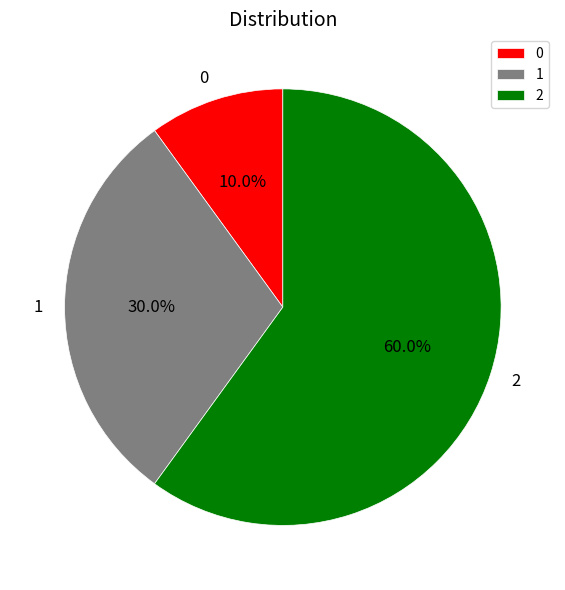

To the nearest percent, what is the average slice percentage?

33%